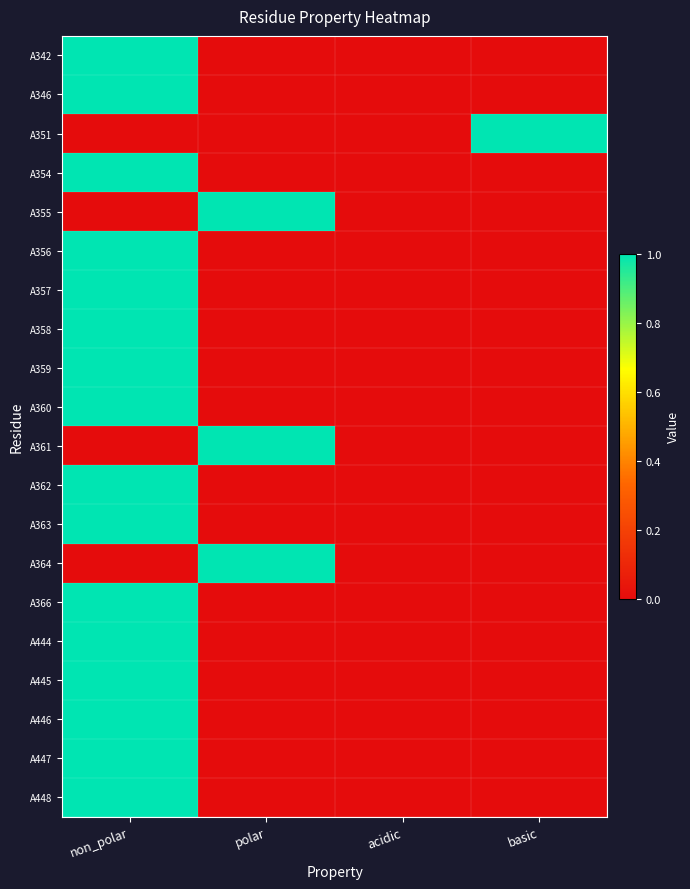

At how many categories does at least one series exceed 0?

3